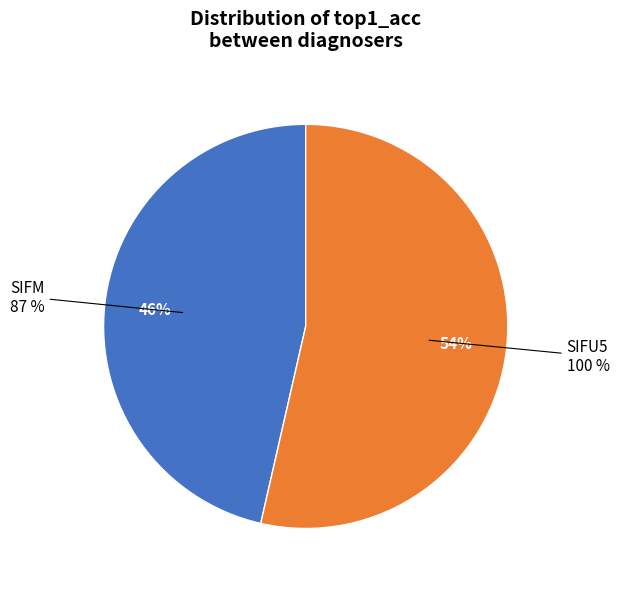

What portion of the pie excludes SIFU5?

46.4%